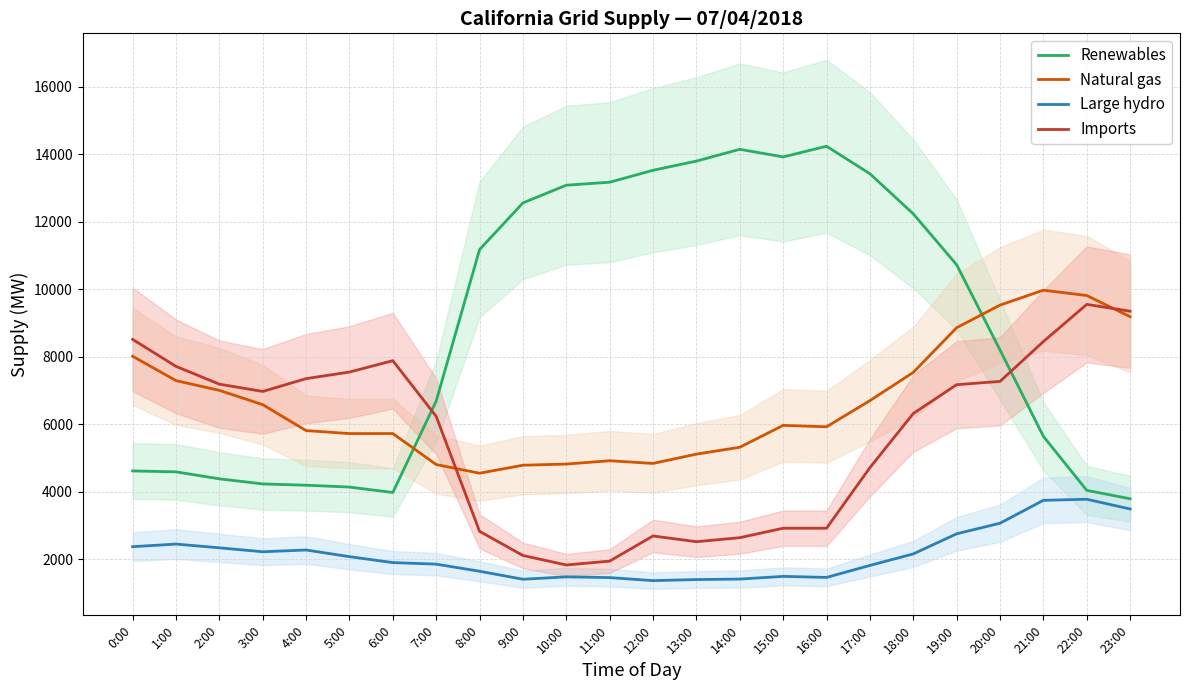

What is the spread (max minus min) of values at 22:00?

6040